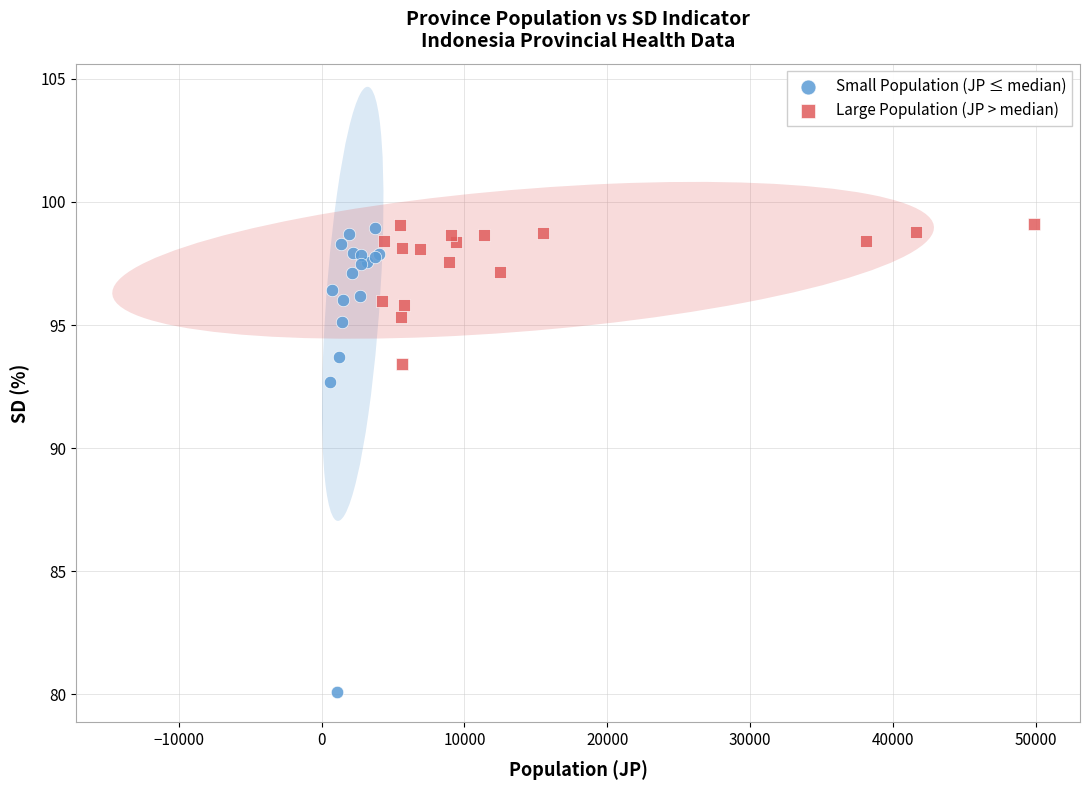

Which series has the widest spread of Y values?

Small Population (JP ≤ median)